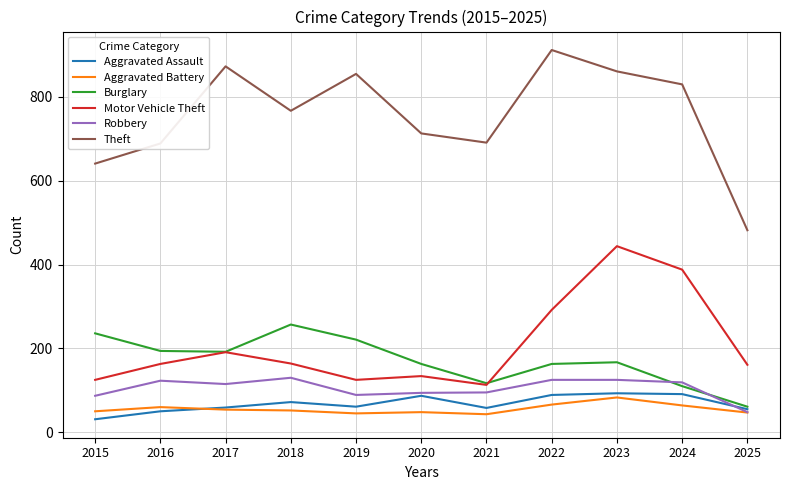

The Aggravated Assault series shows 31 at 2015. True or false?

True